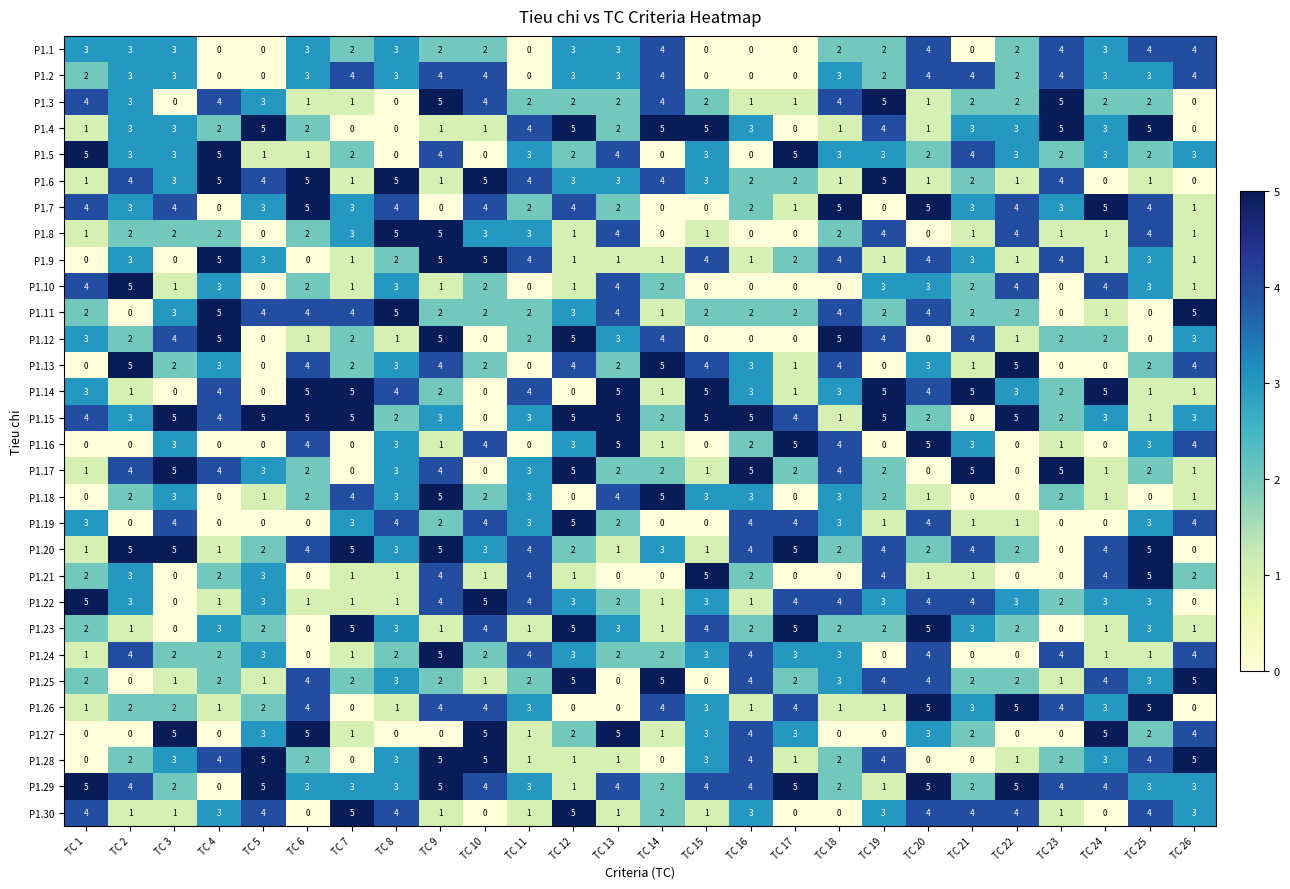

Is it true that P1.27 equals 8 at TC 3?

False